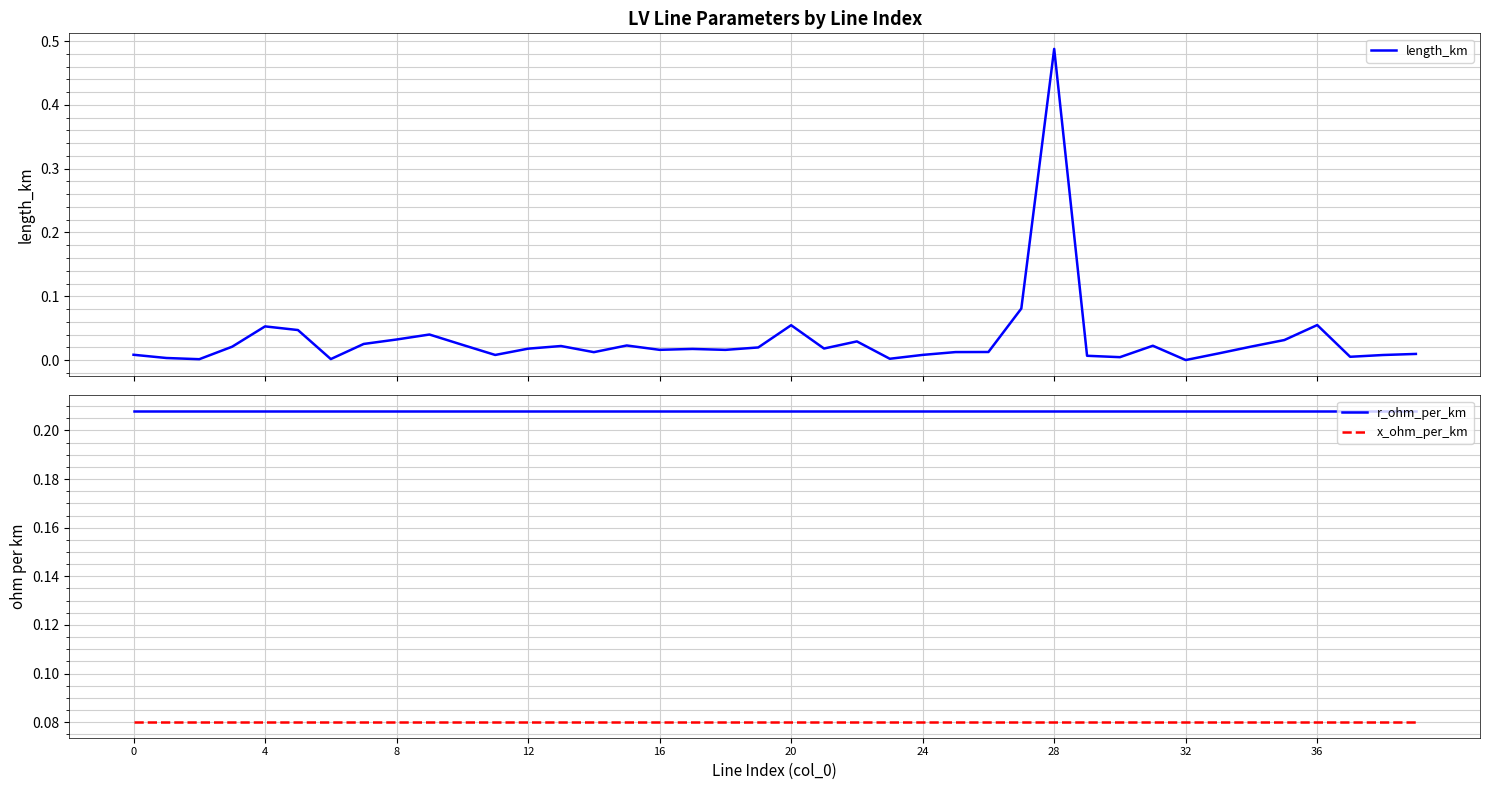

List the series in order of their overall mean, lowest first.

length_km, x_ohm_per_km, r_ohm_per_km